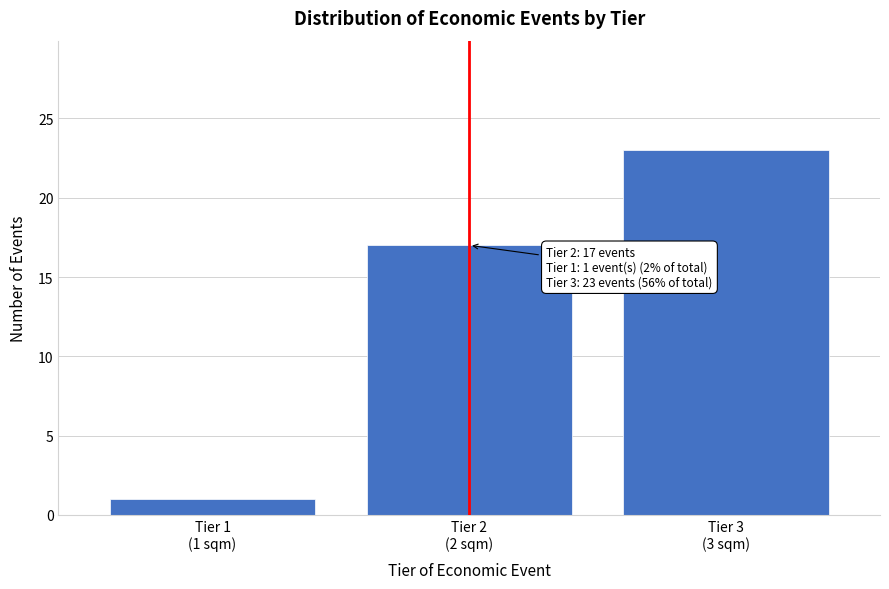

Reading left to right, what are all the values shown in this chart?

1	17	23